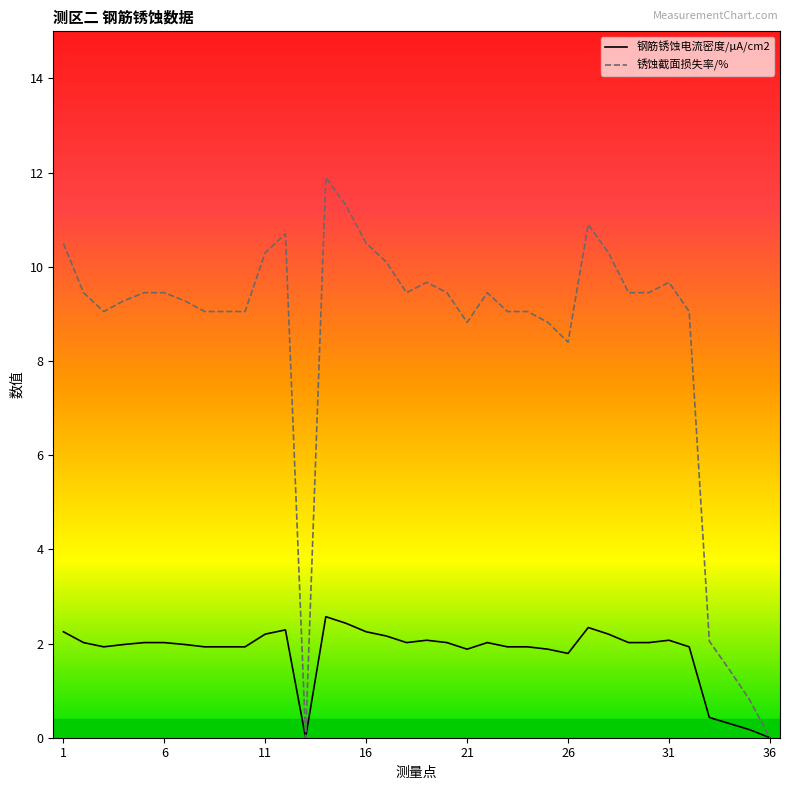

True or false: 钢筋锈蚀电流密度/μA/cm2 and 锈蚀截面损失率/% intersect in this chart.

False